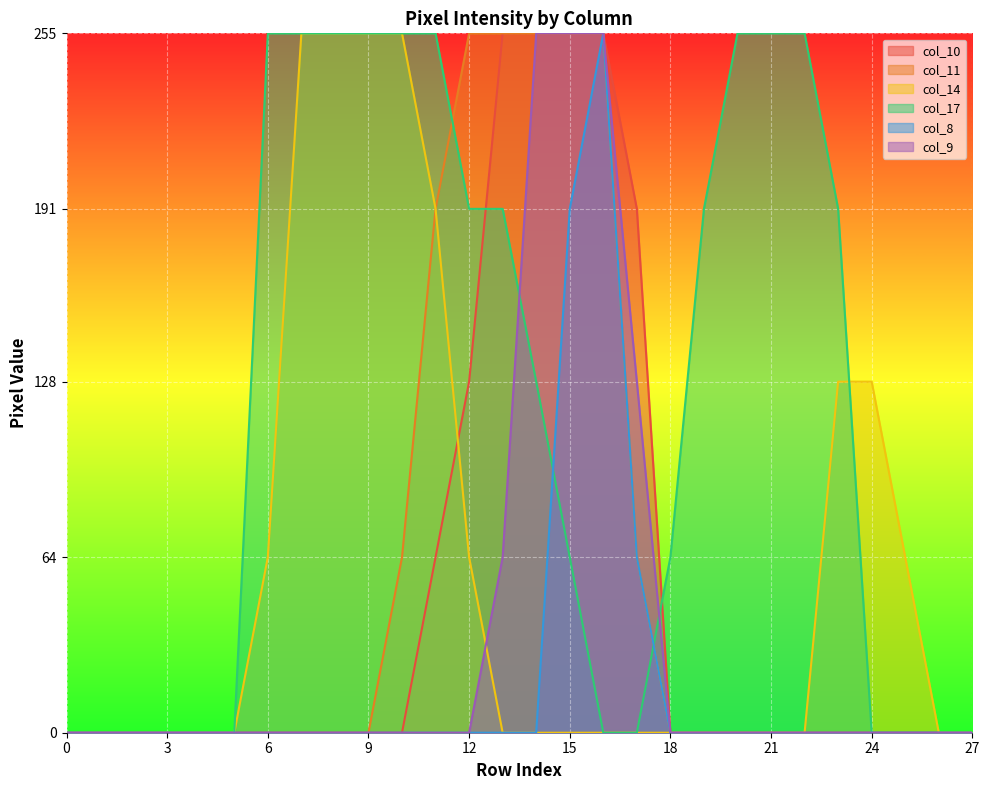

What are all the series names shown in the legend?

col_10, col_11, col_14, col_17, col_8, col_9